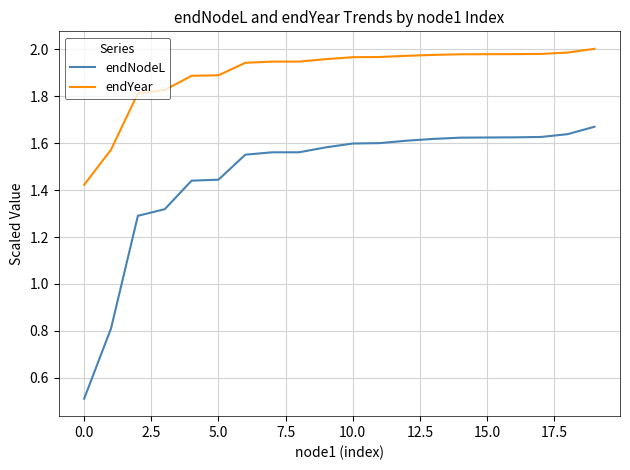

What is the minimum value shown in the chart?

0.5